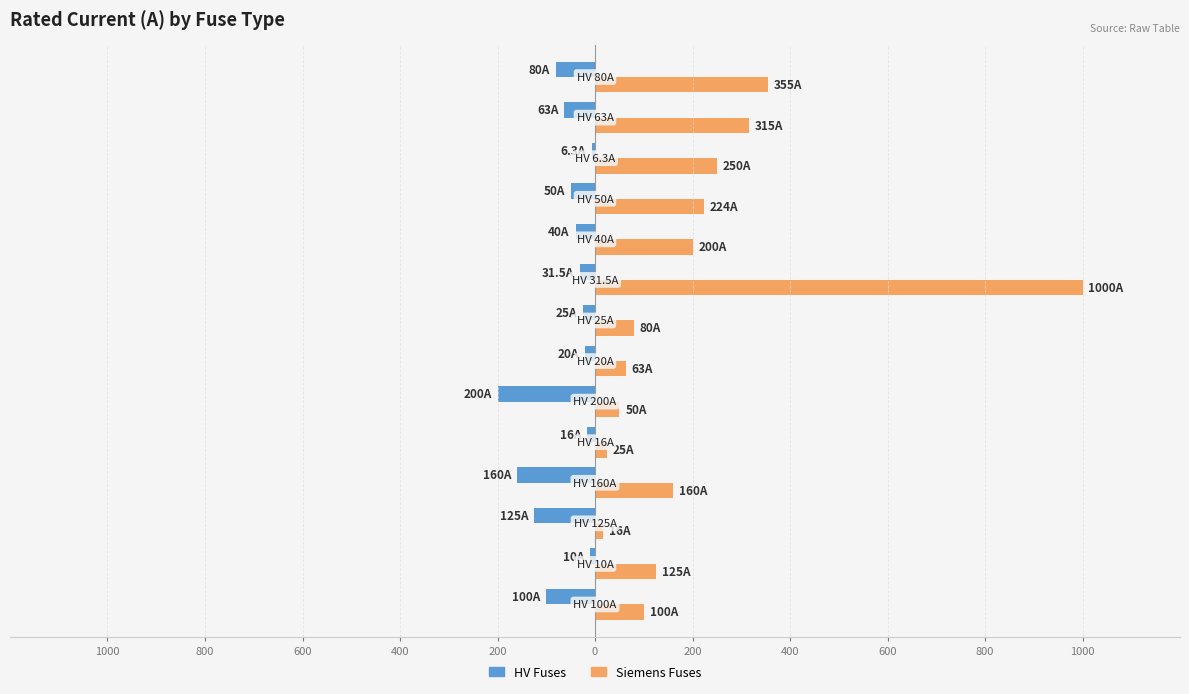

What are all the series names shown in the legend?

HV Fuses, Siemens Fuses